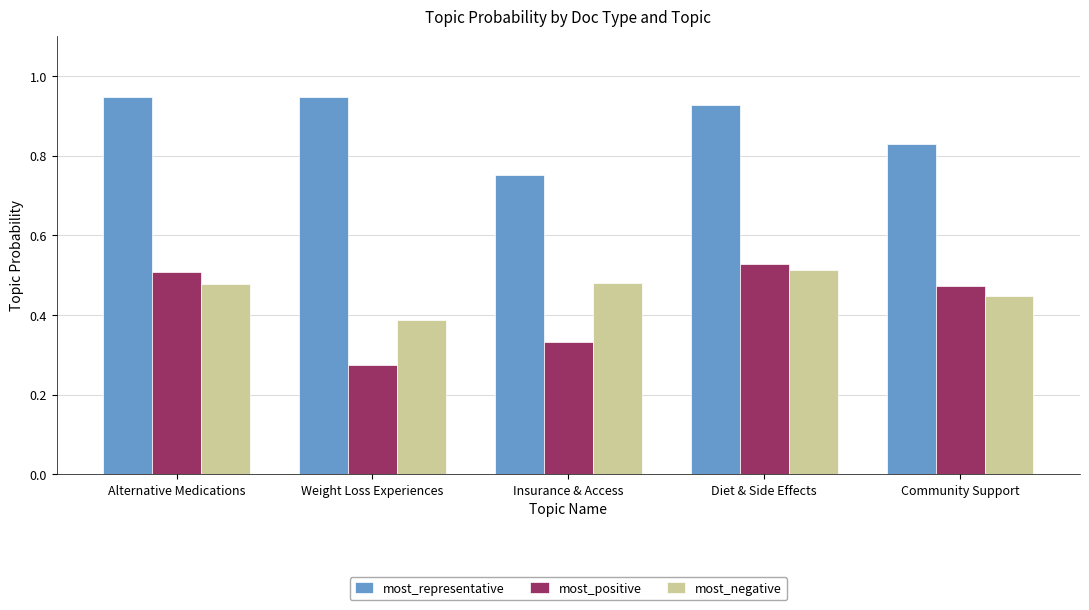

List the series in order of their peak value, lowest first.

most_negative, most_positive, most_representative